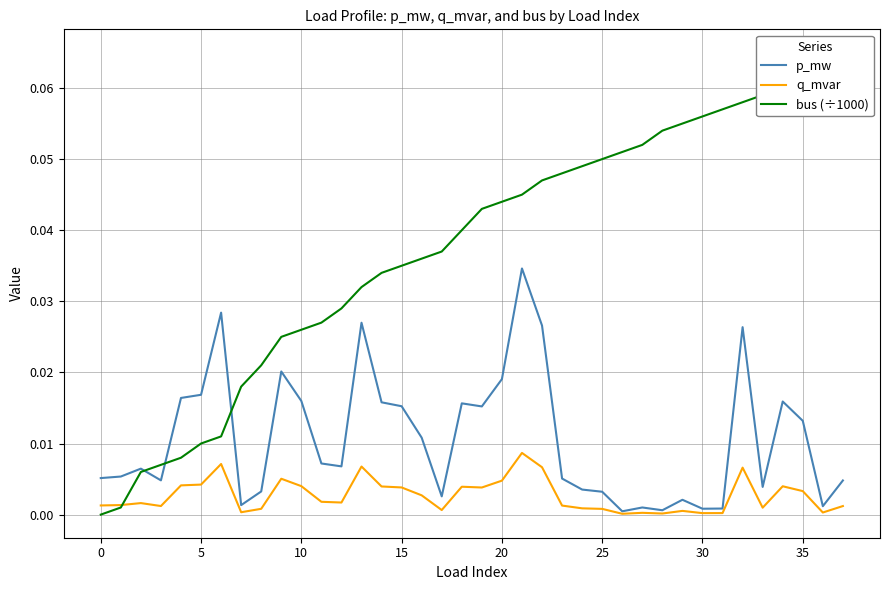

What is the highest value of the bus (÷1000) series?

0.1